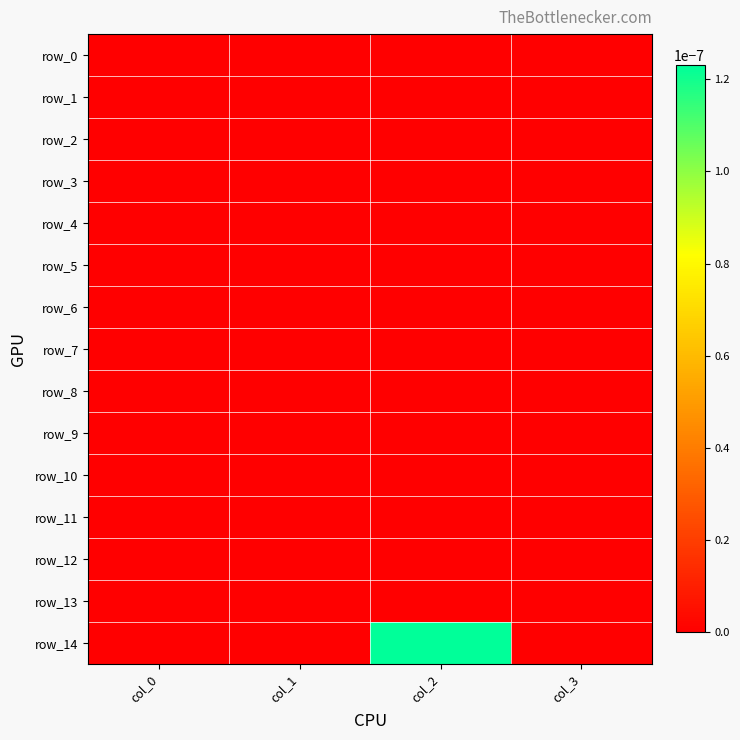

Which series has the largest range (max minus min)?

row_14